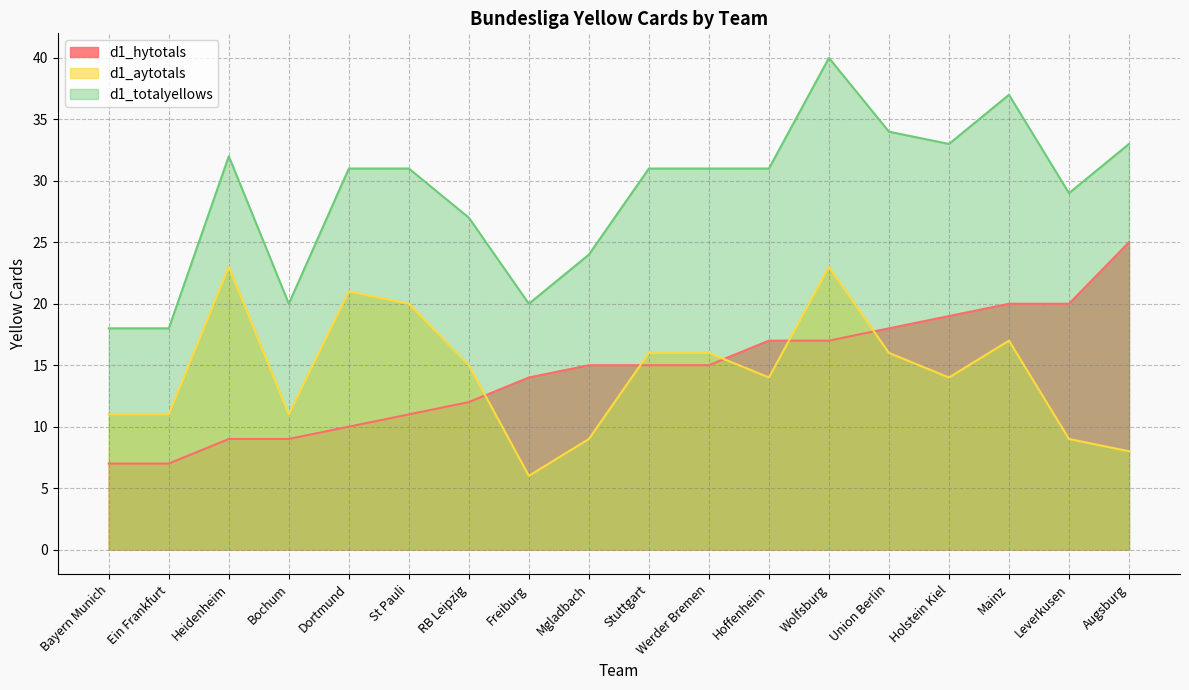

Reading left to right, extract all data points from this chart.

d1_hytotals: Augsburg=25	Bayern Munich=7	Bochum=9	Dortmund=10	Ein Frankfurt=7	Freiburg=14	Heidenheim=9	Hoffenheim=17	Holstein Kiel=19	Leverkusen=20	Mainz=20	Mgladbach=15	RB Leipzig=12	St Pauli=11	Stuttgart=15	Union Berlin=18	Werder Bremen=15	Wolfsburg=17
d1_aytotals: Augsburg=8	Bayern Munich=11	Bochum=11	Dortmund=21	Ein Frankfurt=11	Freiburg=6	Heidenheim=23	Hoffenheim=14	Holstein Kiel=14	Leverkusen=9	Mainz=17	Mgladbach=9	RB Leipzig=15	St Pauli=20	Stuttgart=16	Union Berlin=16	Werder Bremen=16	Wolfsburg=23
d1_totalyellows: Augsburg=33	Bayern Munich=18	Bochum=20	Dortmund=31	Ein Frankfurt=18	Freiburg=20	Heidenheim=32	Hoffenheim=31	Holstein Kiel=33	Leverkusen=29	Mainz=37	Mgladbach=24	RB Leipzig=27	St Pauli=31	Stuttgart=31	Union Berlin=34	Werder Bremen=31	Wolfsburg=40